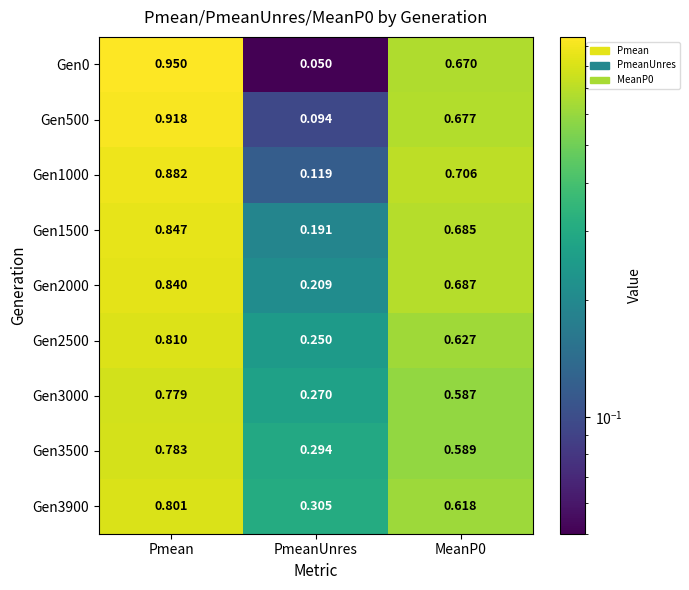

Which series has the widest spread of values?

Gen0